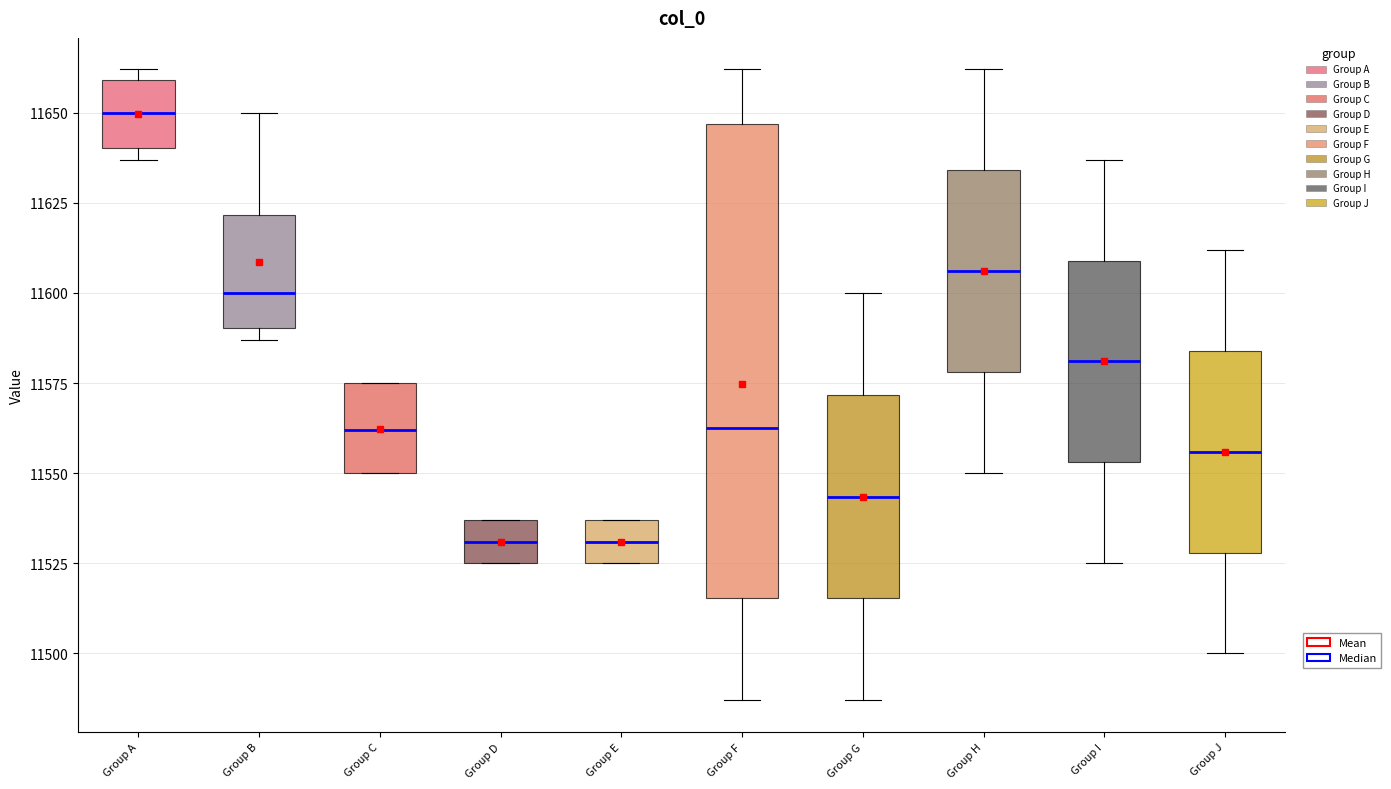

Comparing the boxes themselves (not the whiskers), which one is the tallest?

Group F